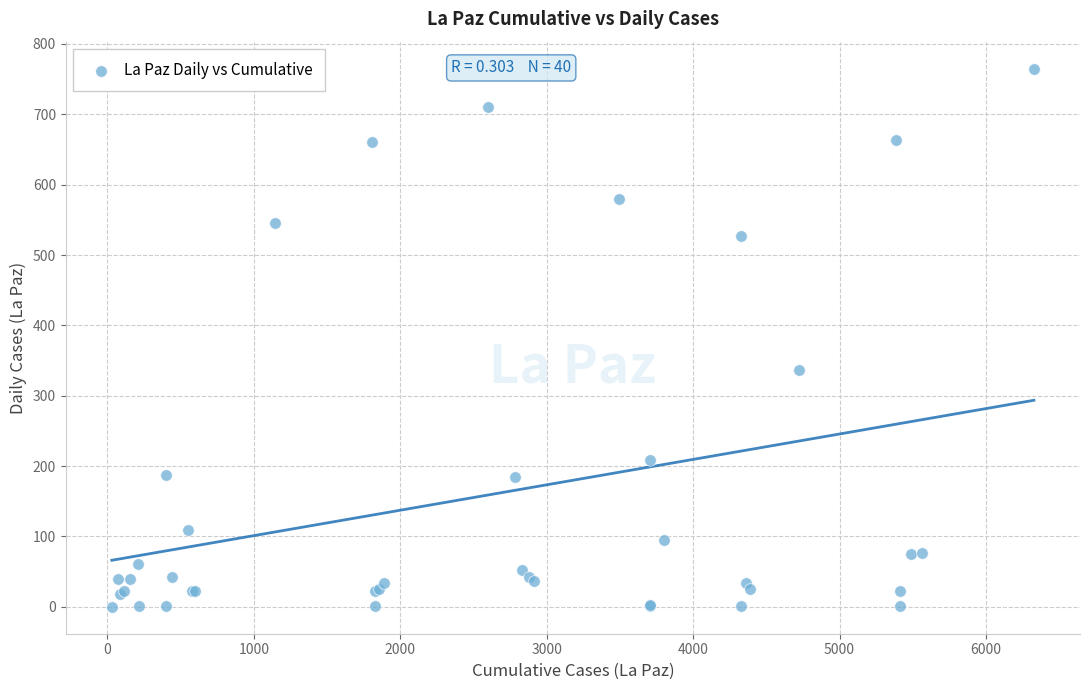

What Y value in the scatter plot is closest to 382?

336